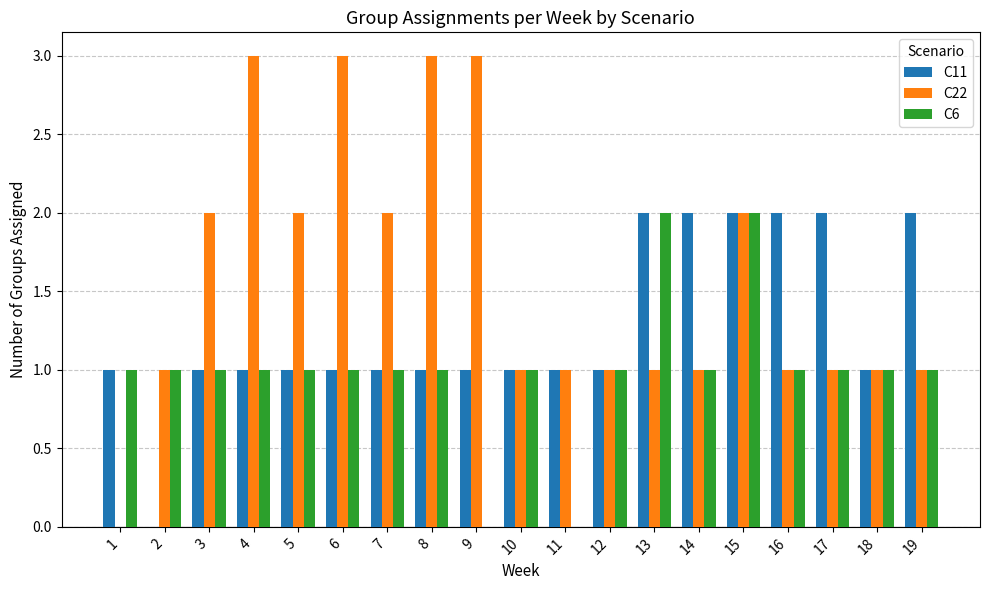

Which series changed the most between 14 and 18?

C11